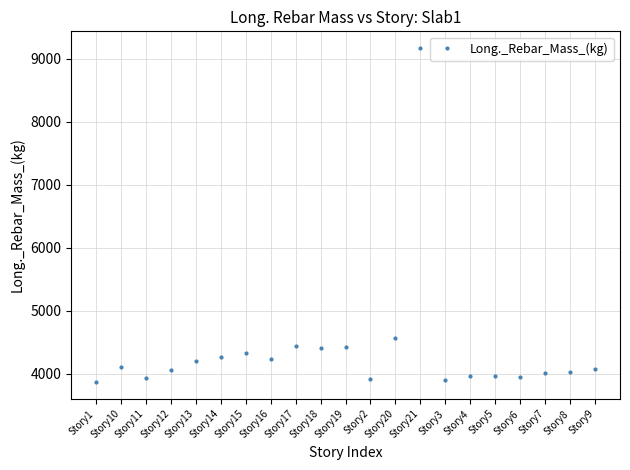

Where is the data nearest to the value 6518?

Story20